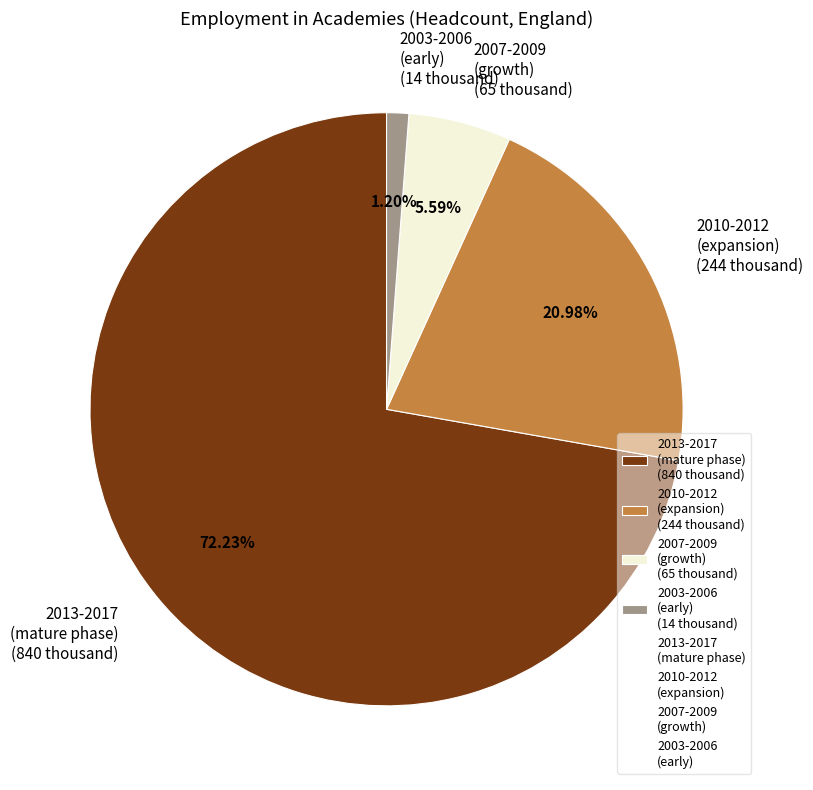

Rank the categories by value from lowest to highest.

2003-2006 (early) (14 thousand), 2007-2009 (growth) (65 thousand), 2010-2012 (expansion) (244 thousand), 2013-2017 (mature phase) (840 thousand)